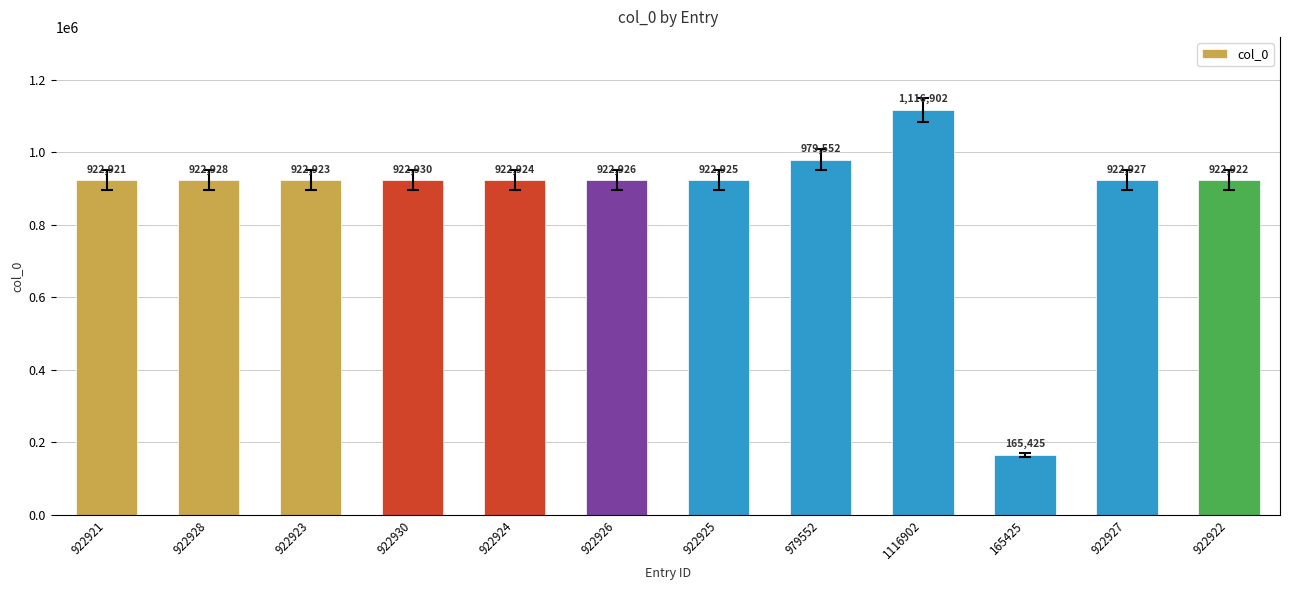

What is the approximate value at 979552?

979552